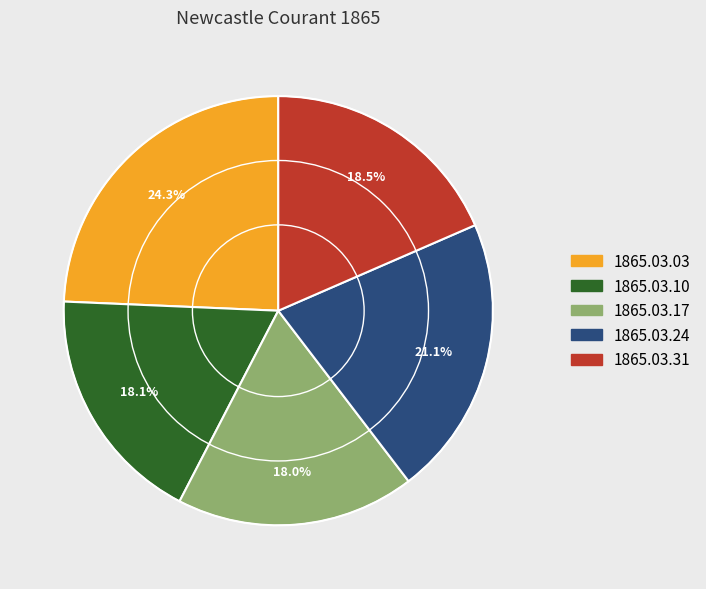

How many segments does this pie chart have?

5